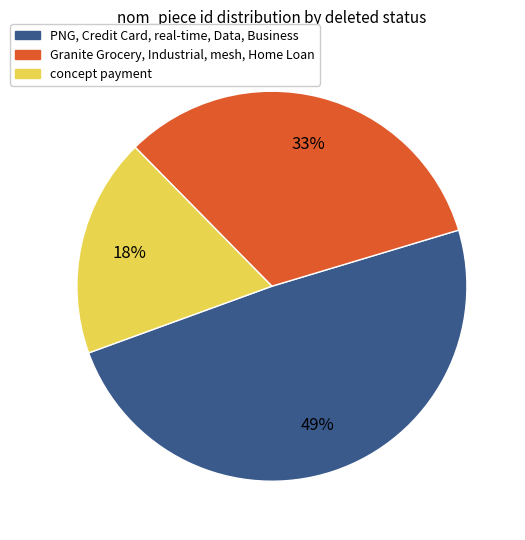

What percentage is the PNG, Credit Card, real-time, Data, Business slice, to the nearest percent?

49%